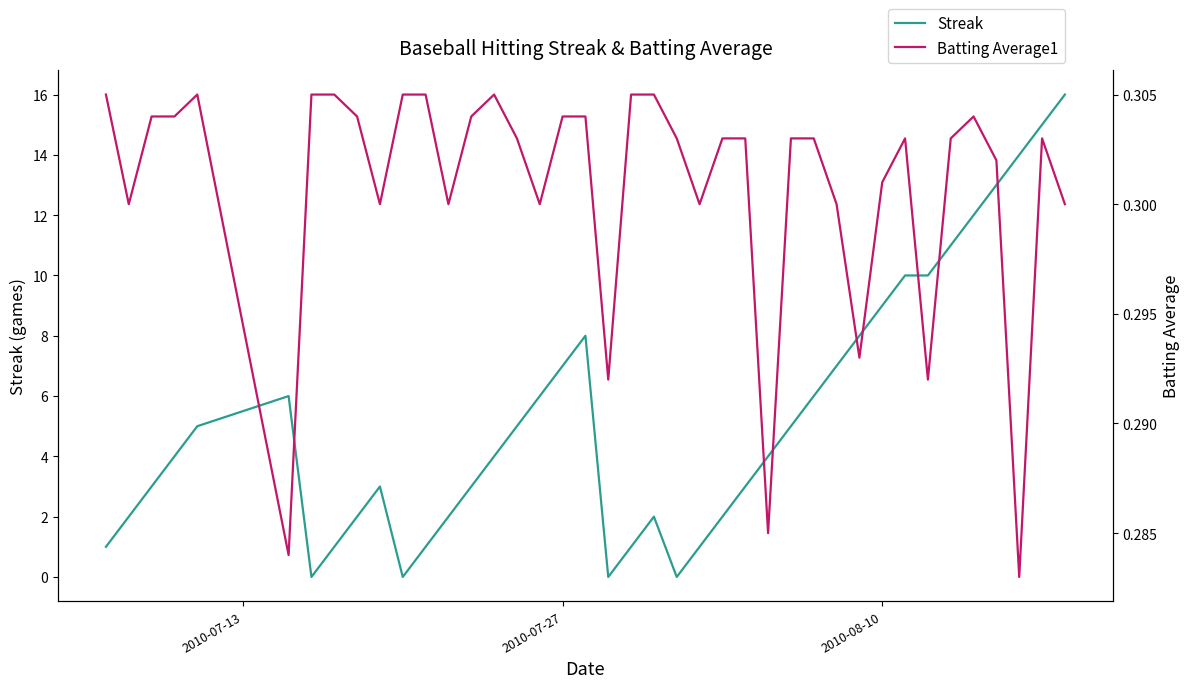

The value of Streak at 2010-08-10 is 5. True or false?

False